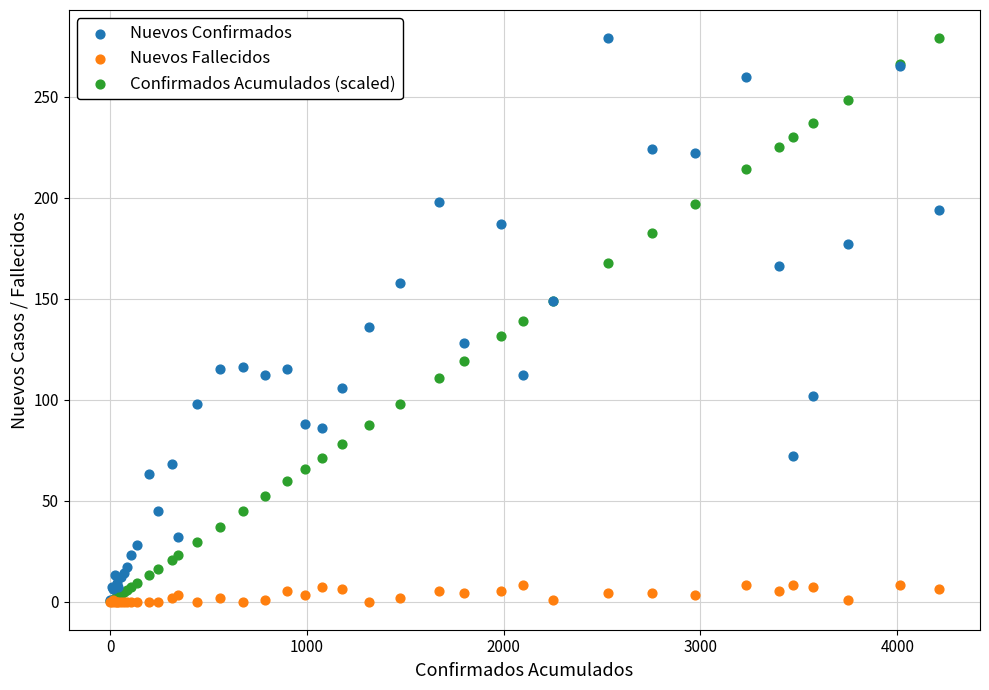

What are all the series names shown in the legend?

Nuevos Confirmados, Nuevos Fallecidos, Confirmados Acumulados (scaled)